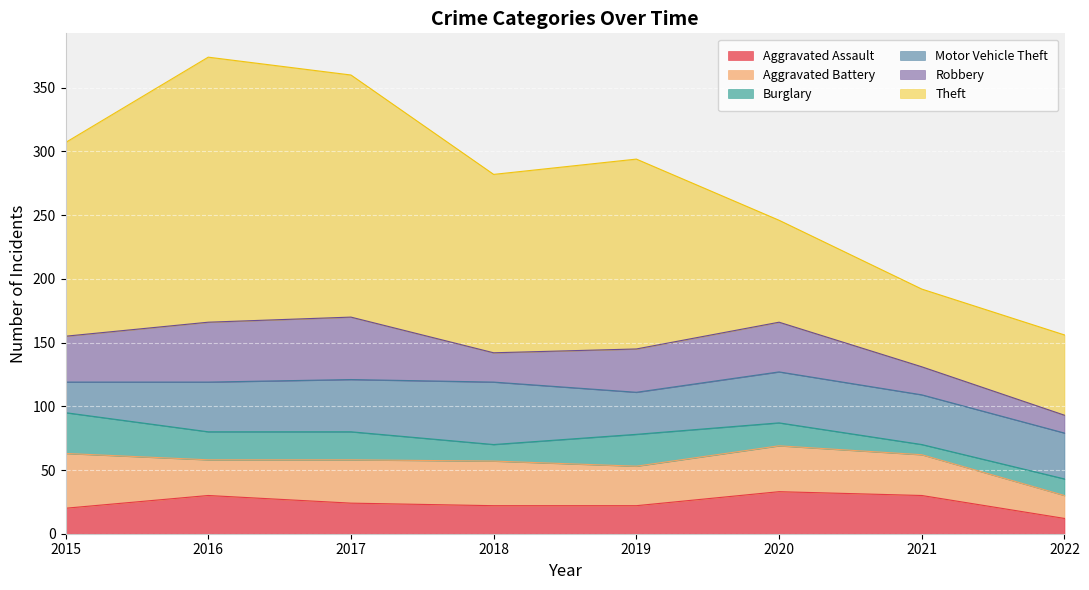

What are all the series names shown in the legend?

Aggravated Assault, Aggravated Battery, Burglary, Motor Vehicle Theft, Robbery, Theft